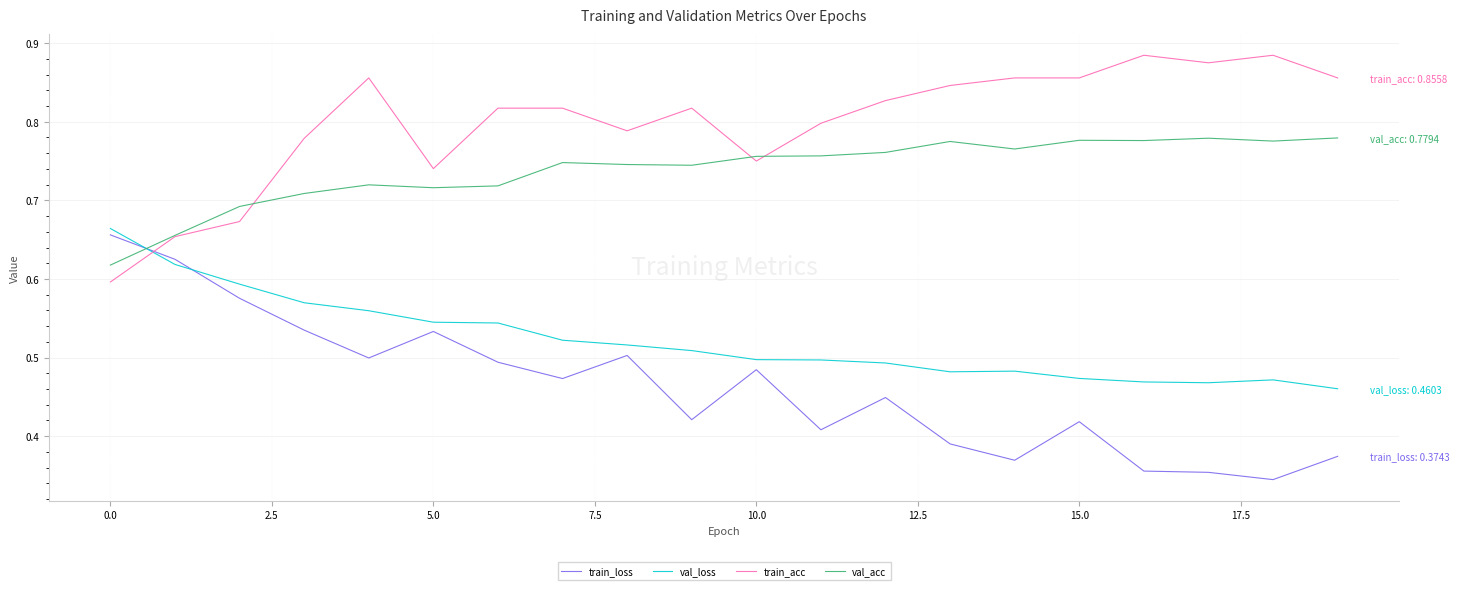

True or false: val_acc and val_loss intersect in this chart.

True